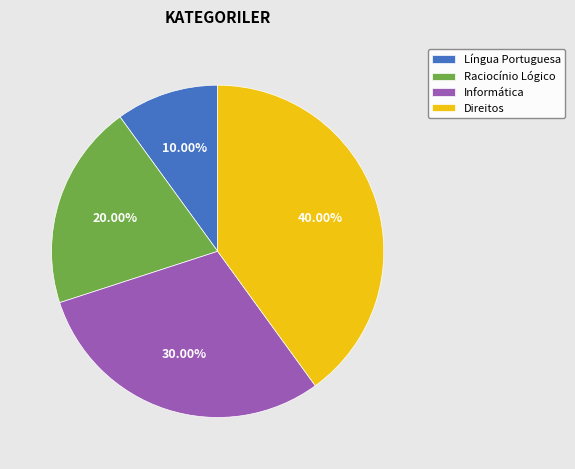

Approximately how many times larger is the value at Raciocínio Lógico compared to Direitos?

0.5